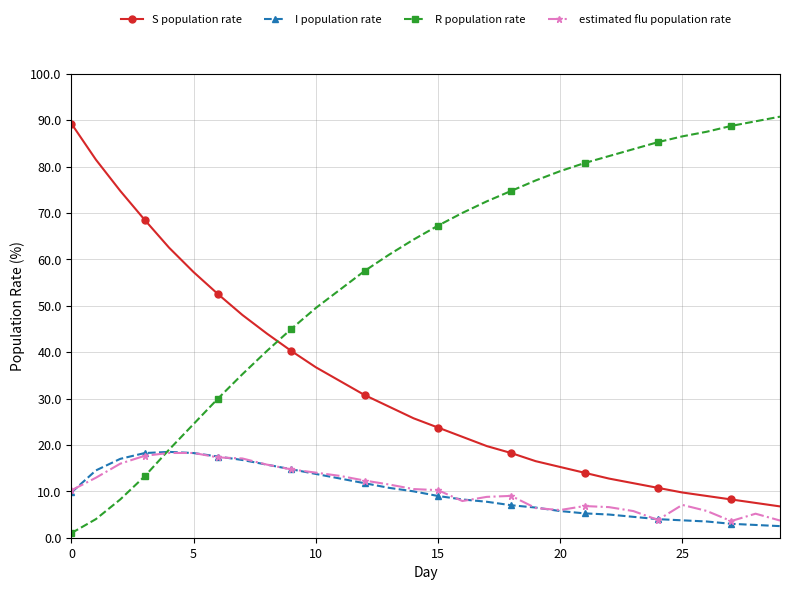

What is the lowest value of the estimated flu population rate series?

3.6